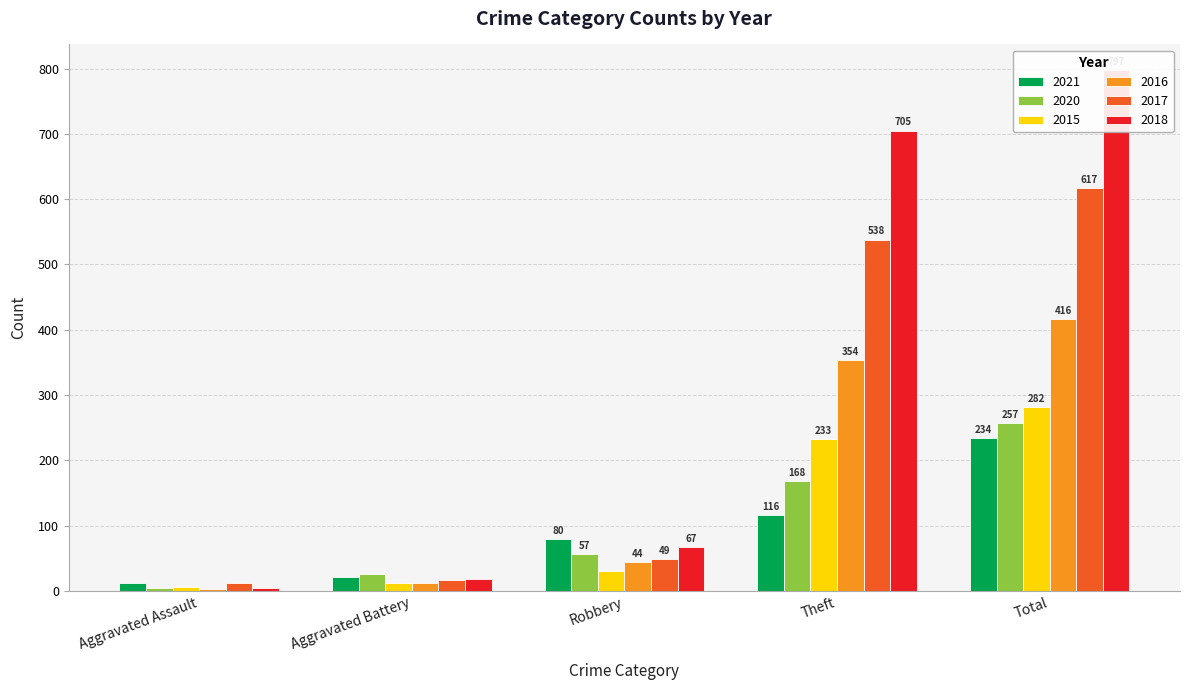

Are the bars grouped side by side (vs. stacked)?

Yes